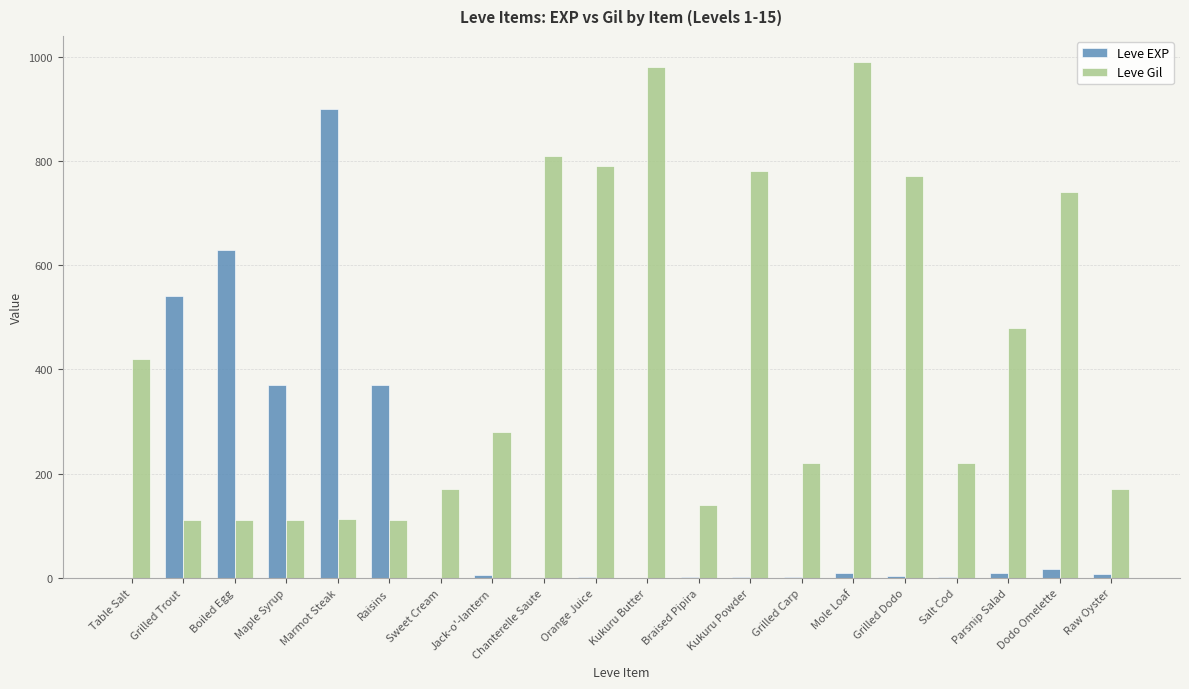

Is the value of Leve Gil at Mole Loaf greater than the value of Leve EXP at Sweet Cream?

Yes